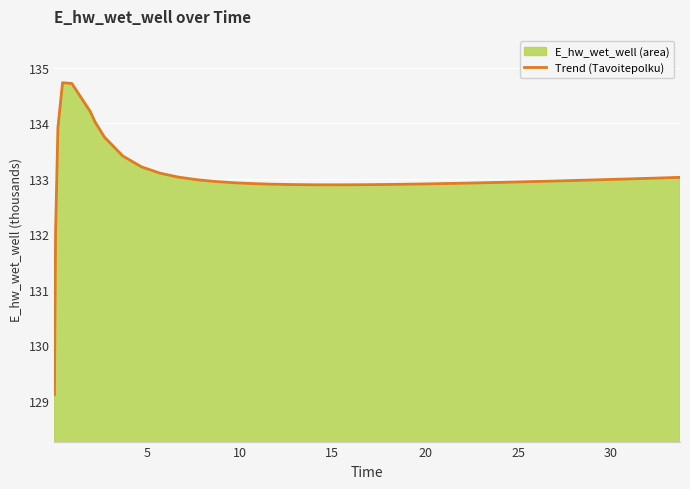

What is the minimum value shown in the chart?

129.1